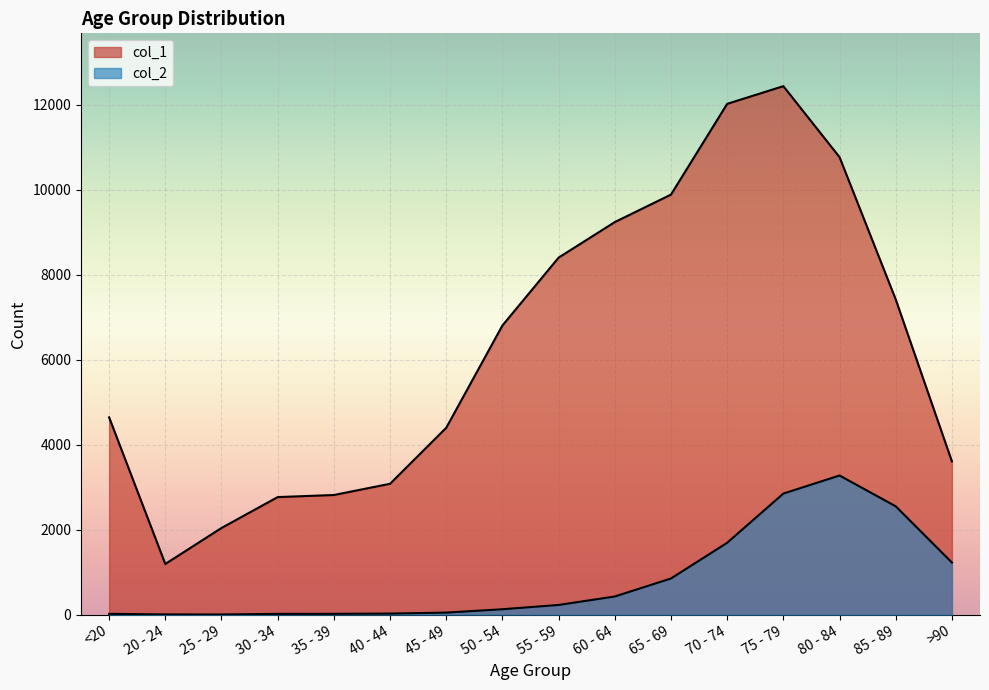

The col_2 series shows 63 at 55 - 59. True or false?

False